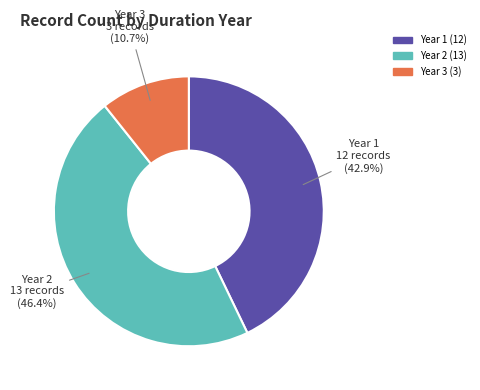

Is there a majority slice in this chart?

No